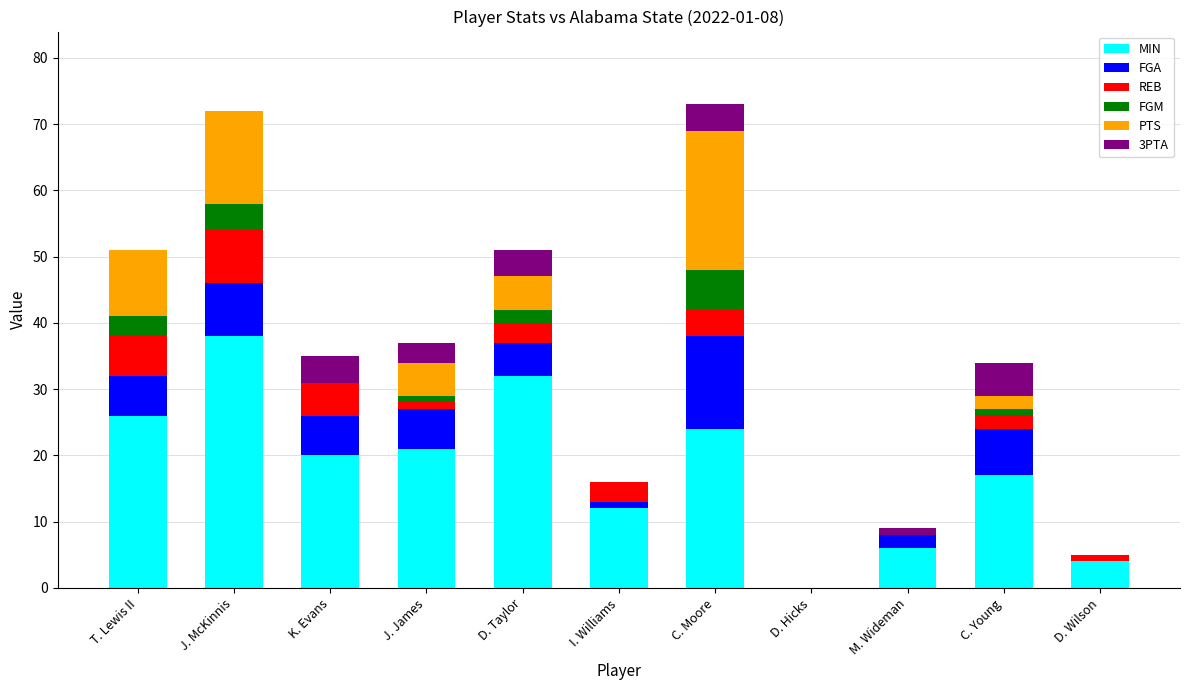

Are the bars horizontal?

No